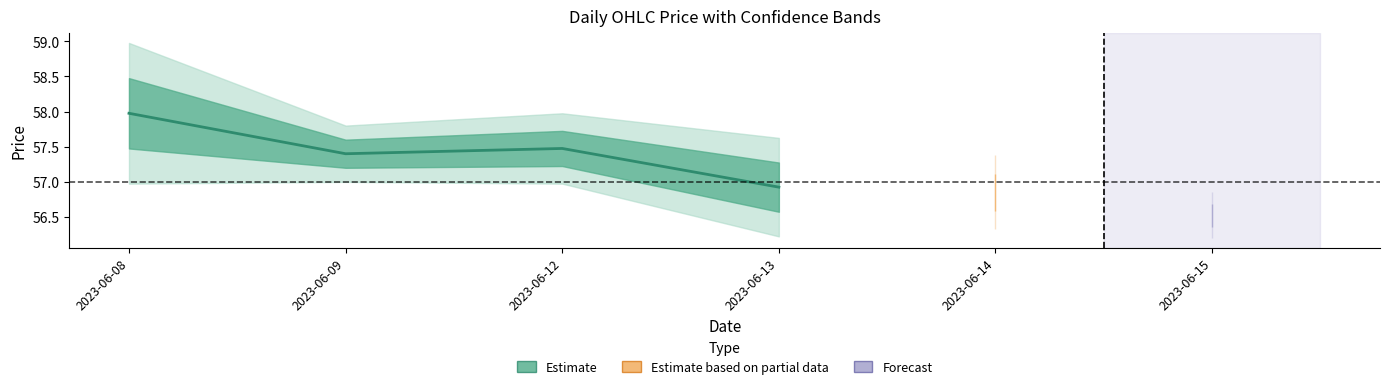

Reading left to right, transcribe all the data shown in this chart.

2023-06-08=58.0	2023-06-09=57.4	2023-06-12=57.5	2023-06-13=56.9